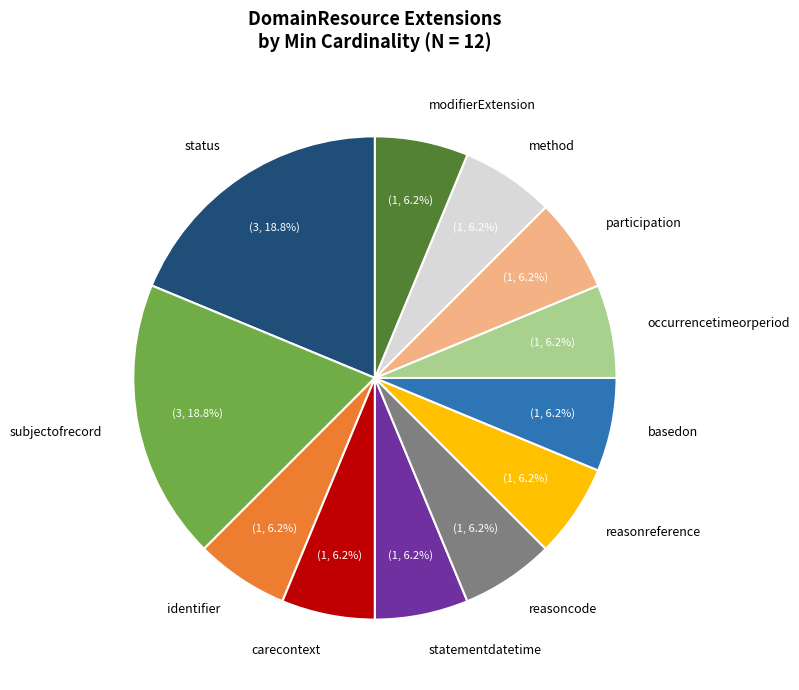

Does identifier account for over 50% of the chart?

No